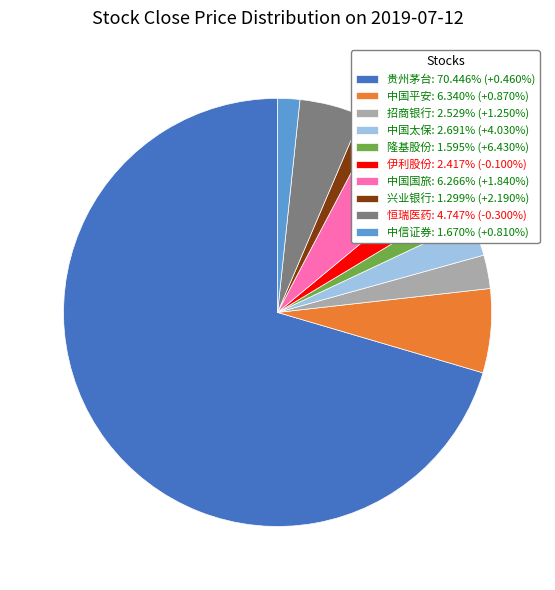

The 贵州茅台 slice represents 59% of the pie. True or false?

False